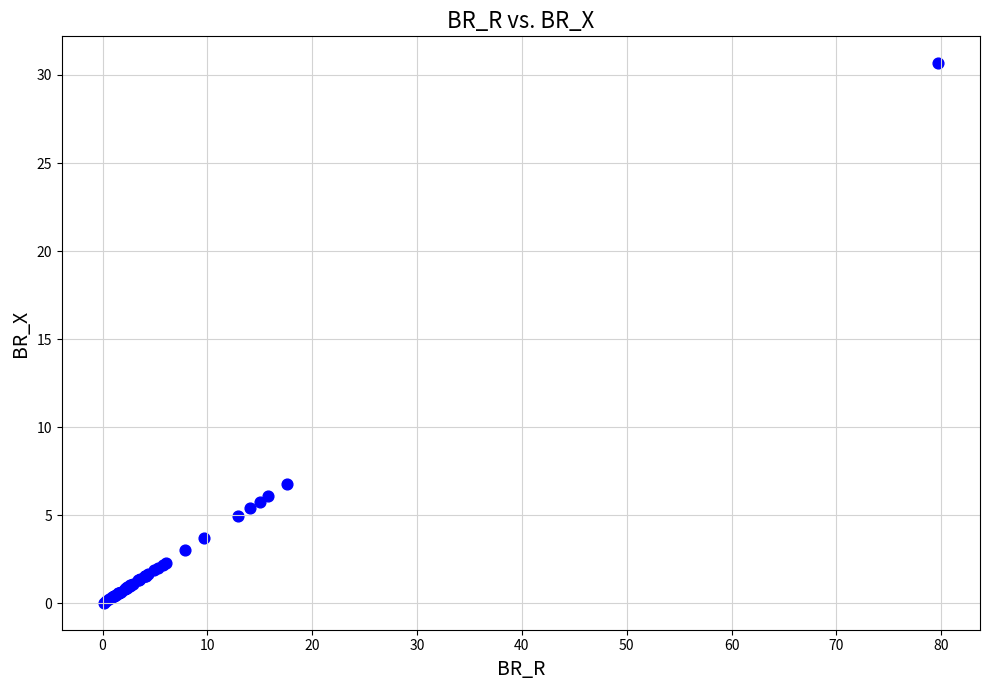

What Y value in the scatter plot is closest to 15?

6.8